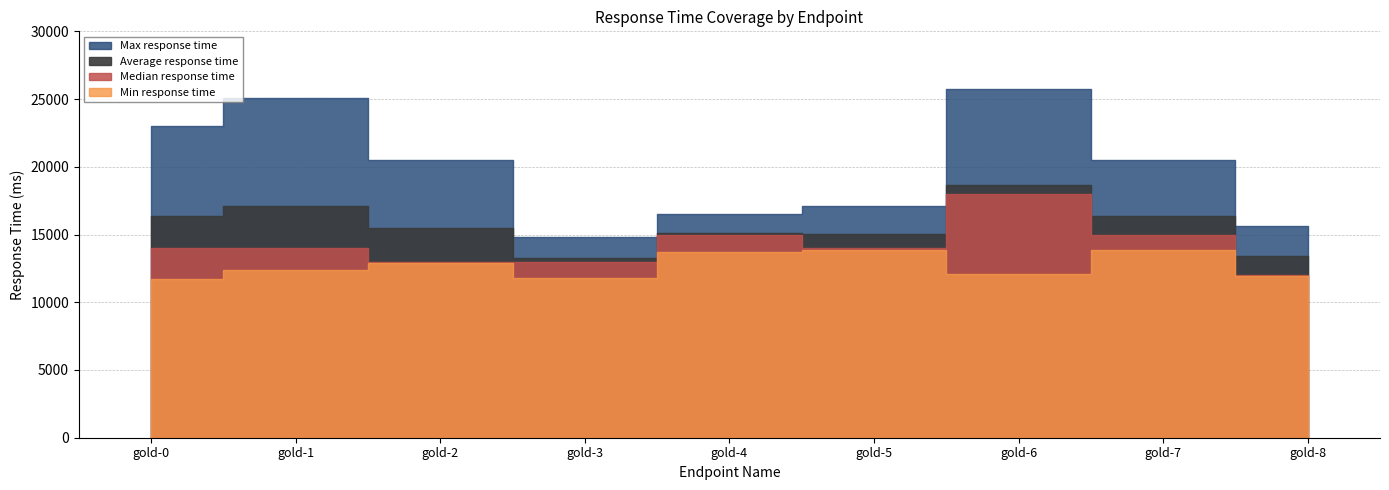

Which series has the largest total across all categories?

Max response time